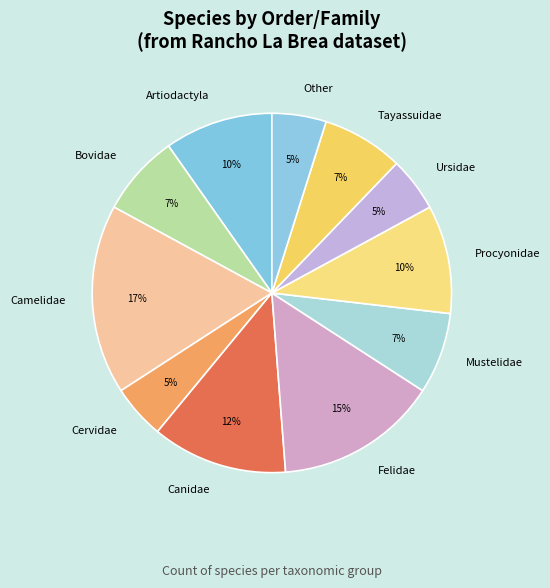

To the nearest percent, what is the difference between the largest and smallest slice percentages?

12%